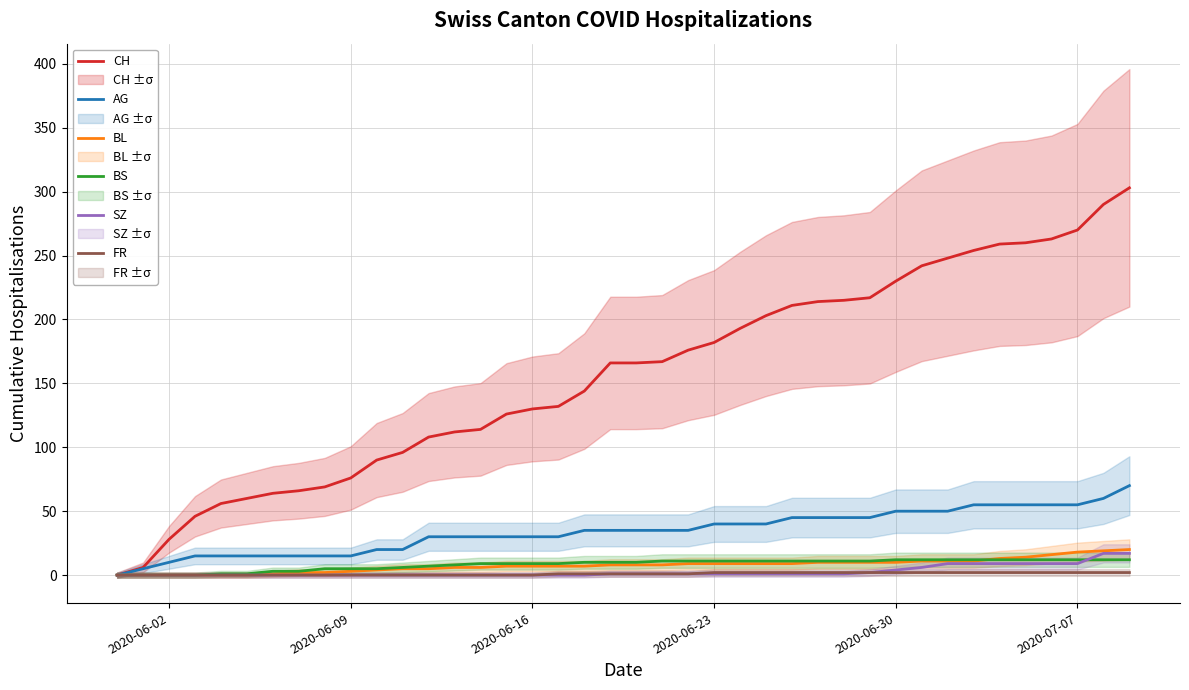

What are all the series names shown in the legend?

CH, AG, BL, BS, SZ, FR